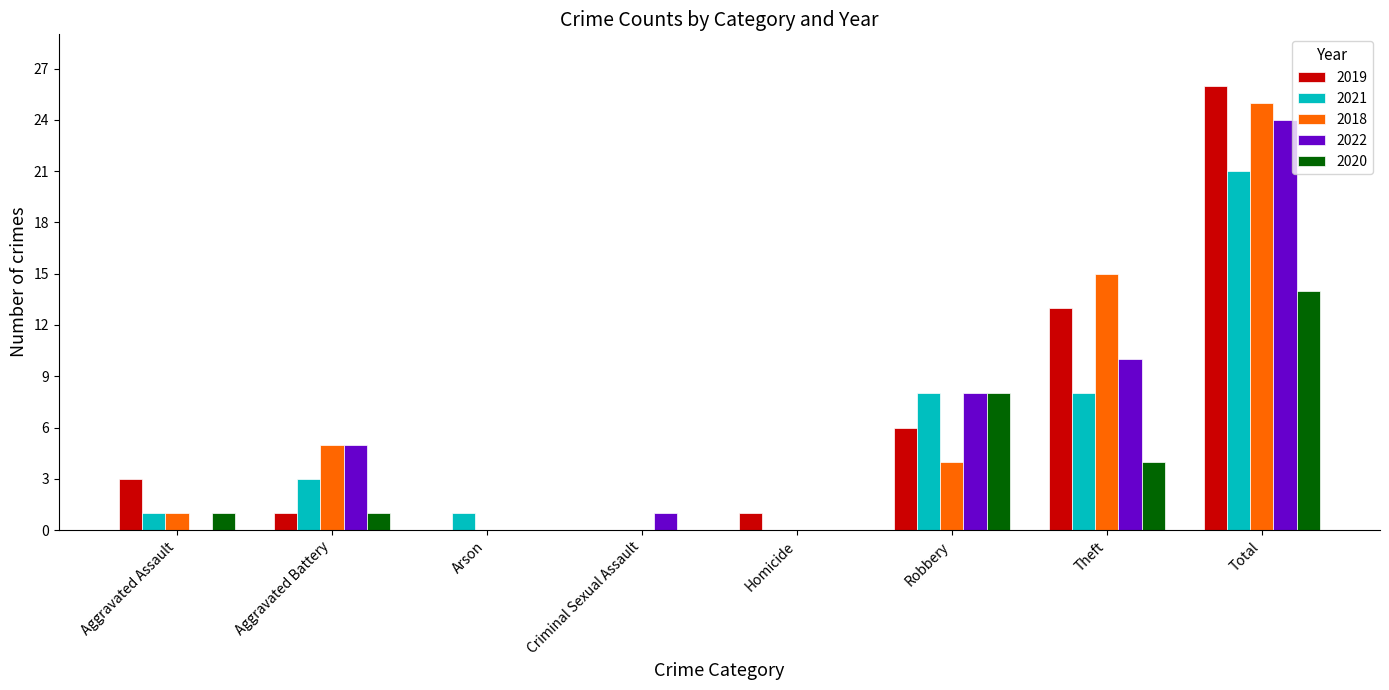

Between Robbery and Theft, which series saw the biggest shift?

2018